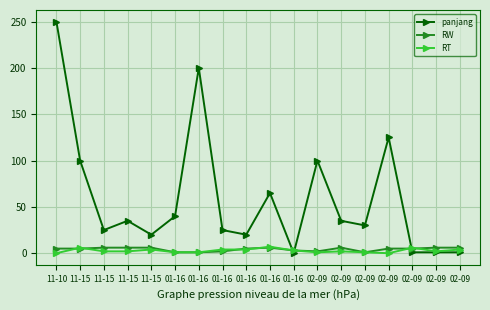

Which label corresponds to the largest value in the chart?

11-10